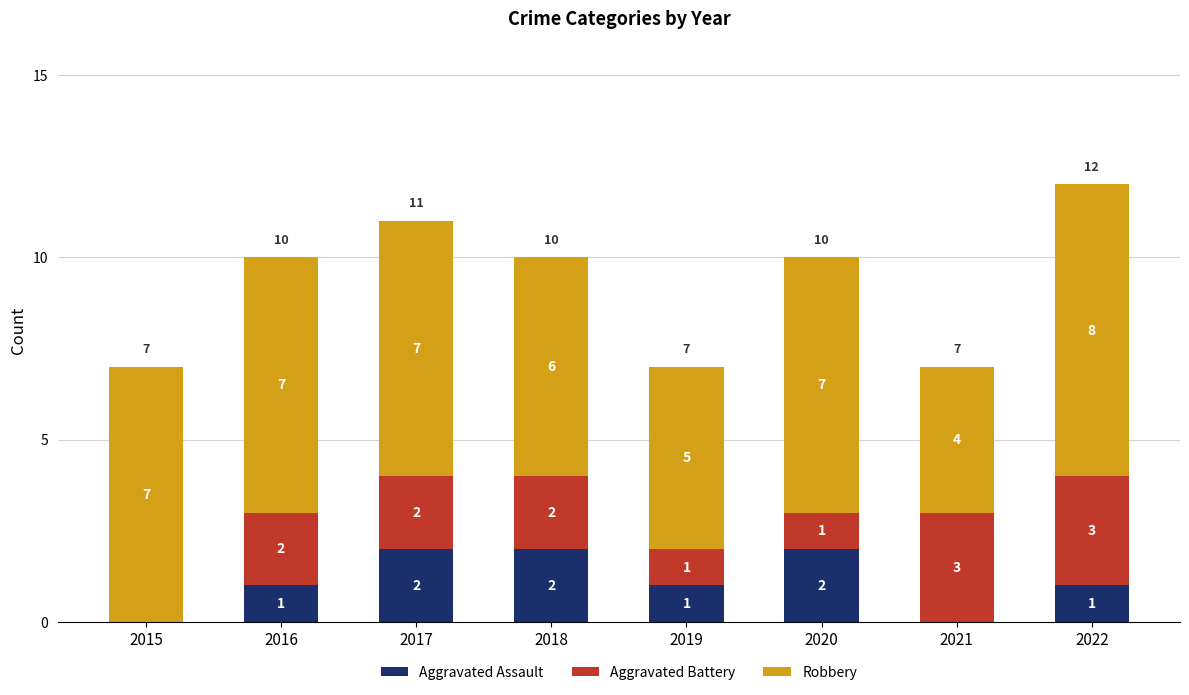

What are all the series names shown in the legend?

Aggravated Assault, Aggravated Battery, Robbery